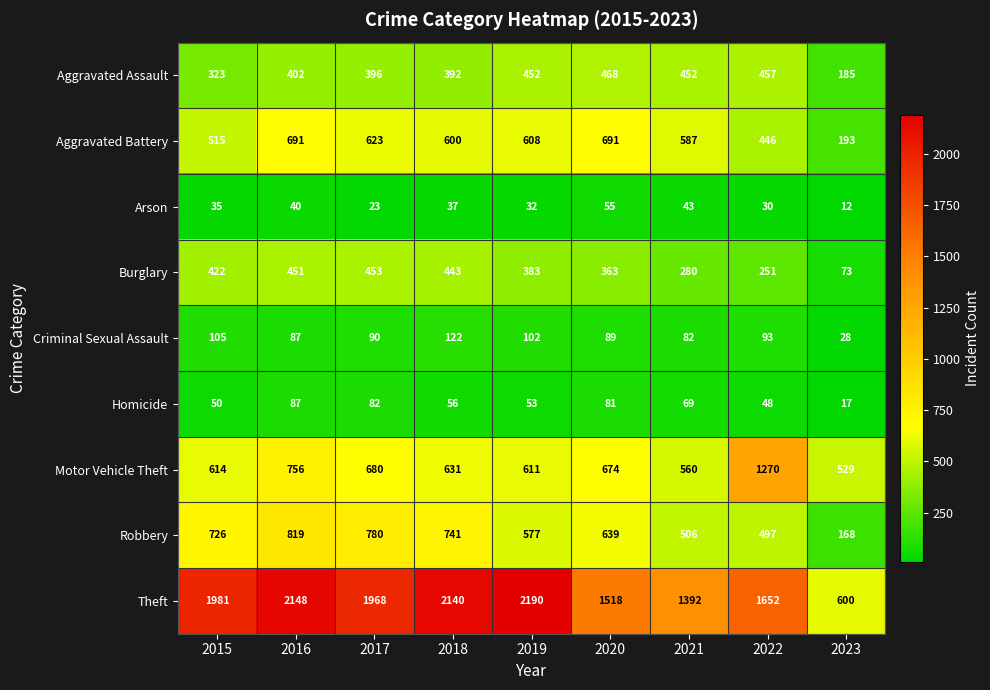

Which series has the widest spread of values?

Theft